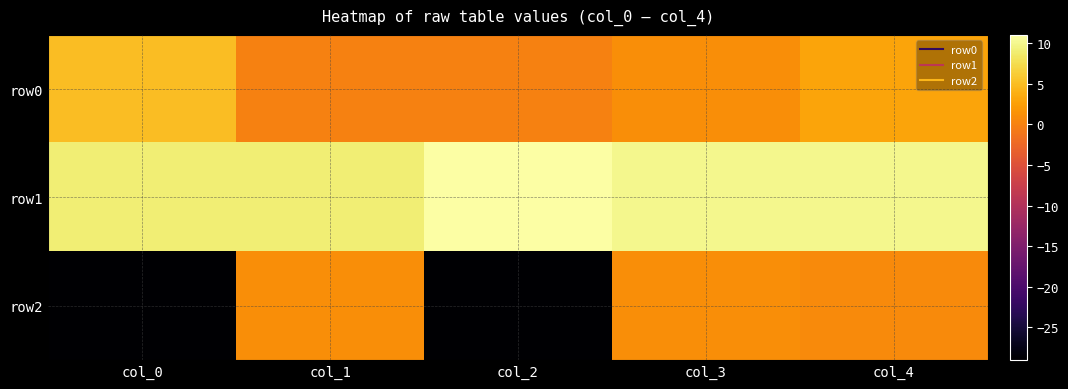

Which series changed the most between col_1 and col_2?

row2